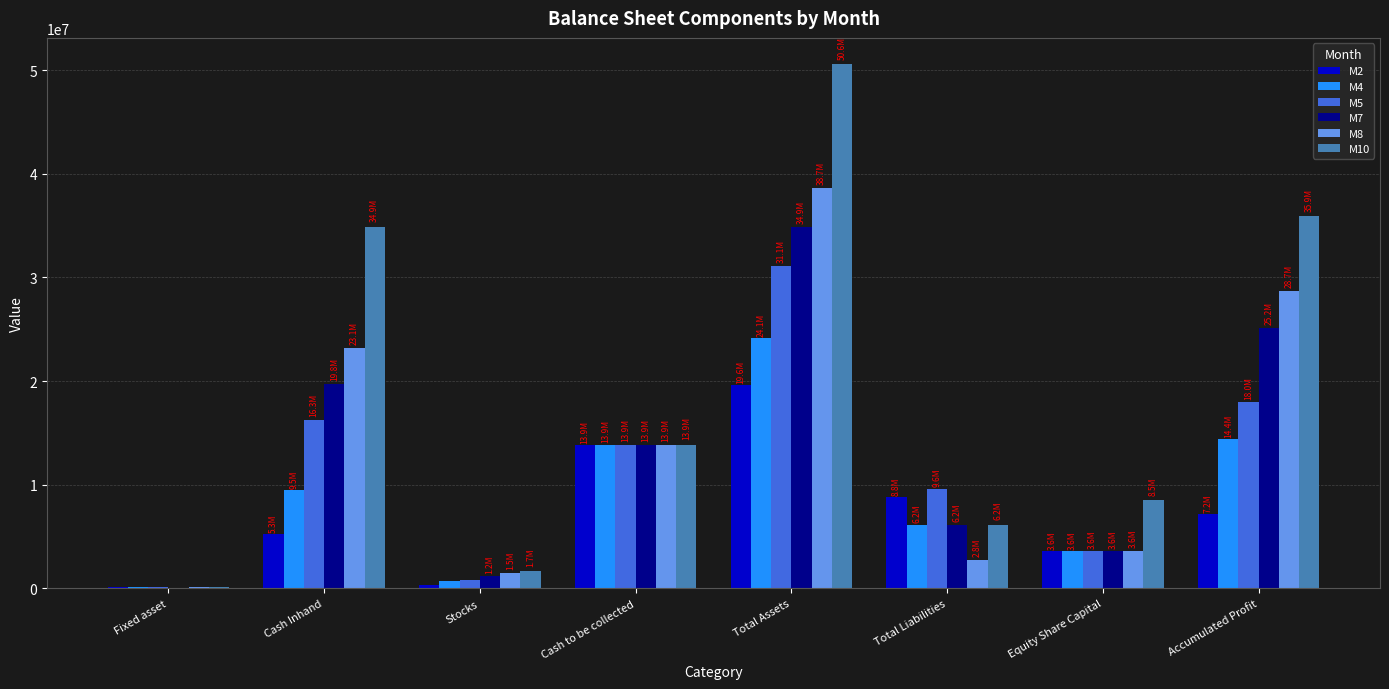

Which category has the highest value across all series?

Total Assets